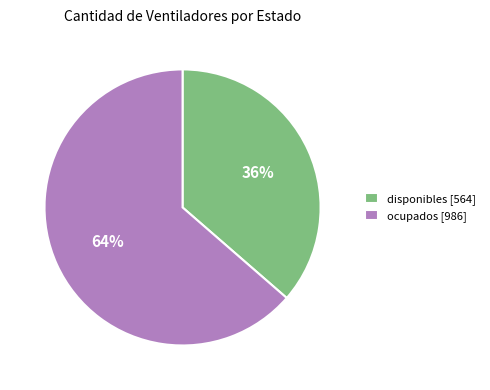

The ocupados slice represents 64% of the pie. True or false?

True